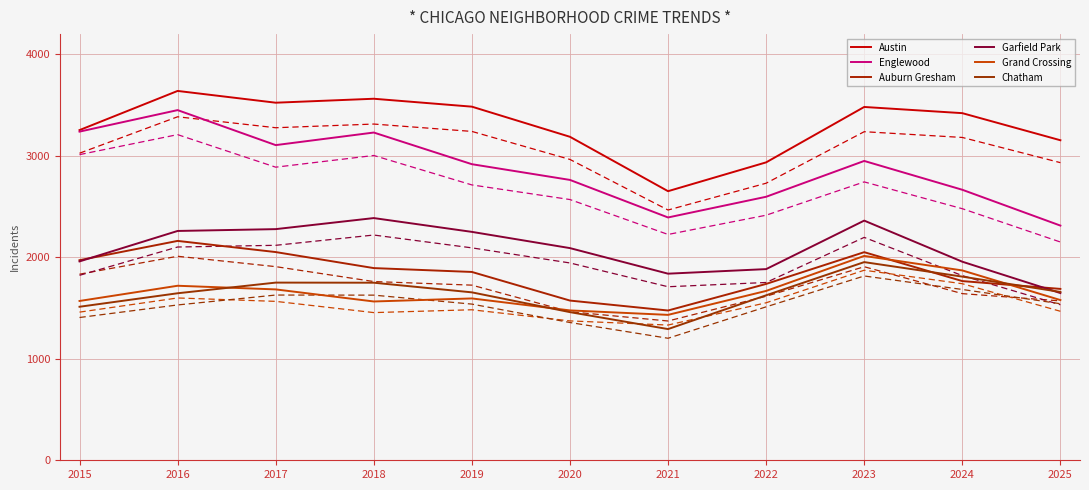

Does the chart display data point markers on the line(s)?

No